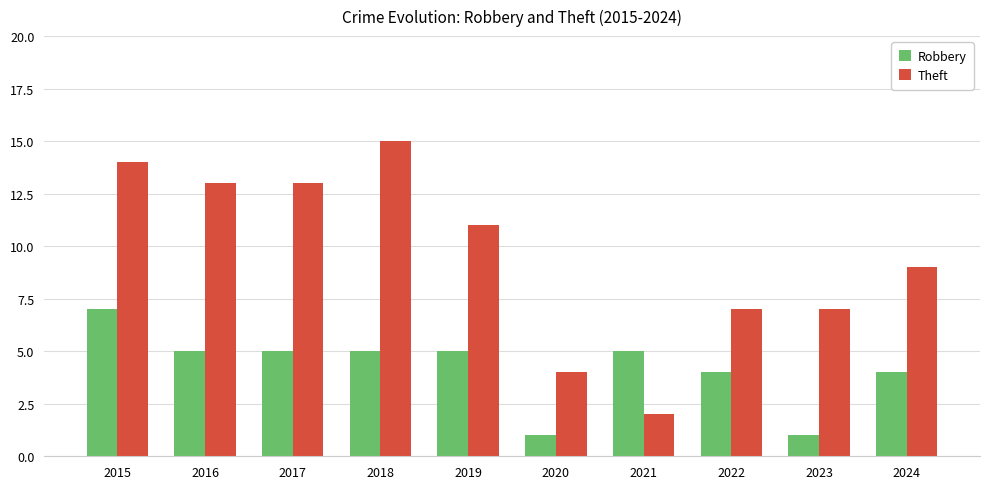

Reading left to right, list all the values displayed in this chart.

Robbery: 7	5	5	5	5	1	5	4	1	4
Theft: 14	13	13	15	11	4	2	7	7	9